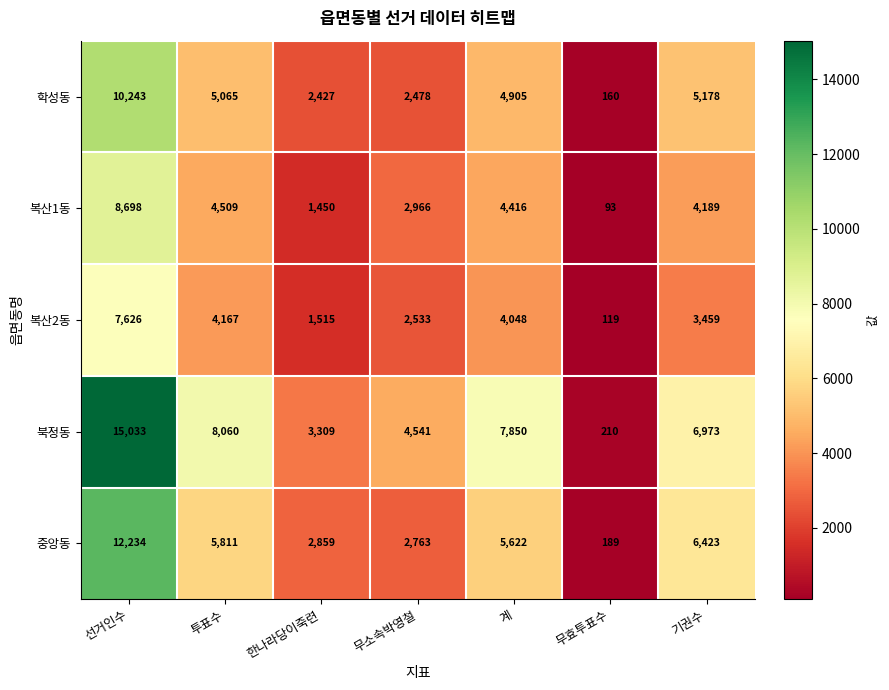

Which label corresponds to the smallest value in the chart?

무효투표수